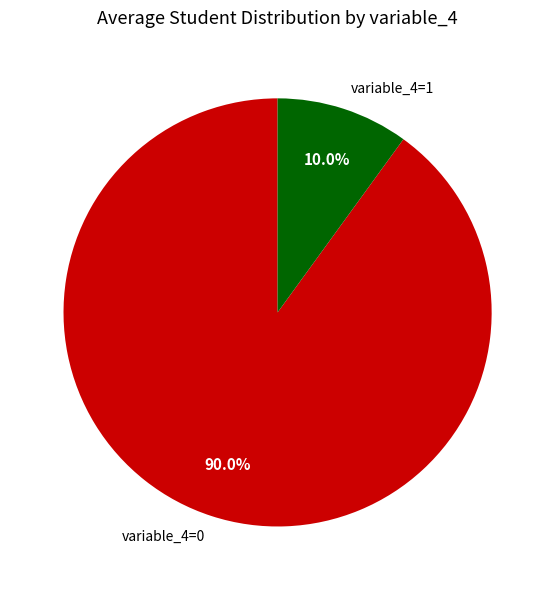

Is there a majority slice in this chart?

Yes